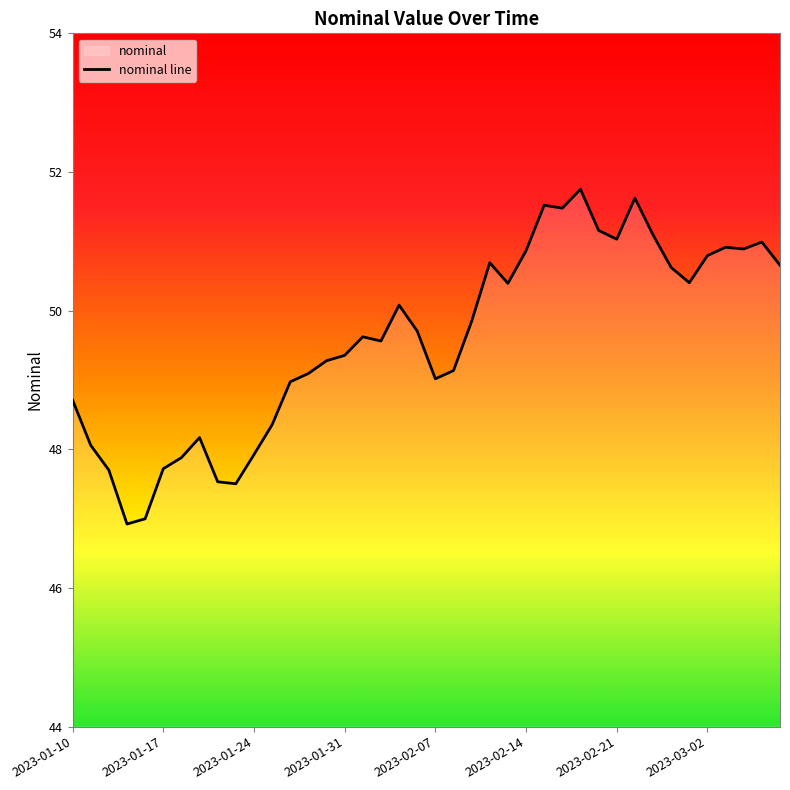

True or false: there are more than 0 points higher than both neighbors.

True